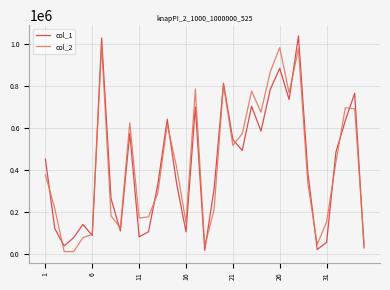

What is the maximum value shown in the chart?

1037612